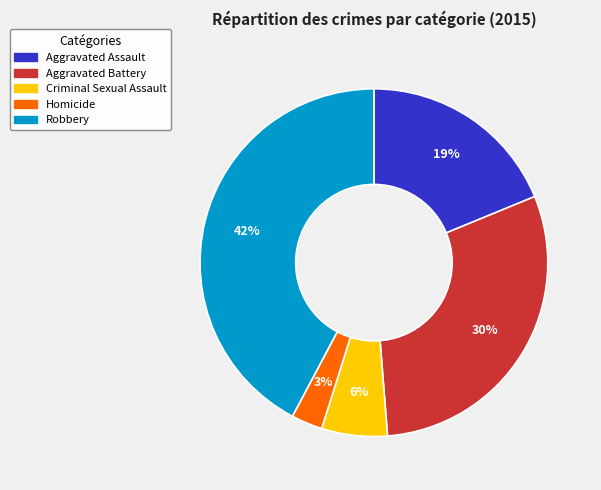

Rank the categories by value from highest to lowest.

Robbery, Aggravated Battery, Aggravated Assault, Criminal Sexual Assault, Homicide